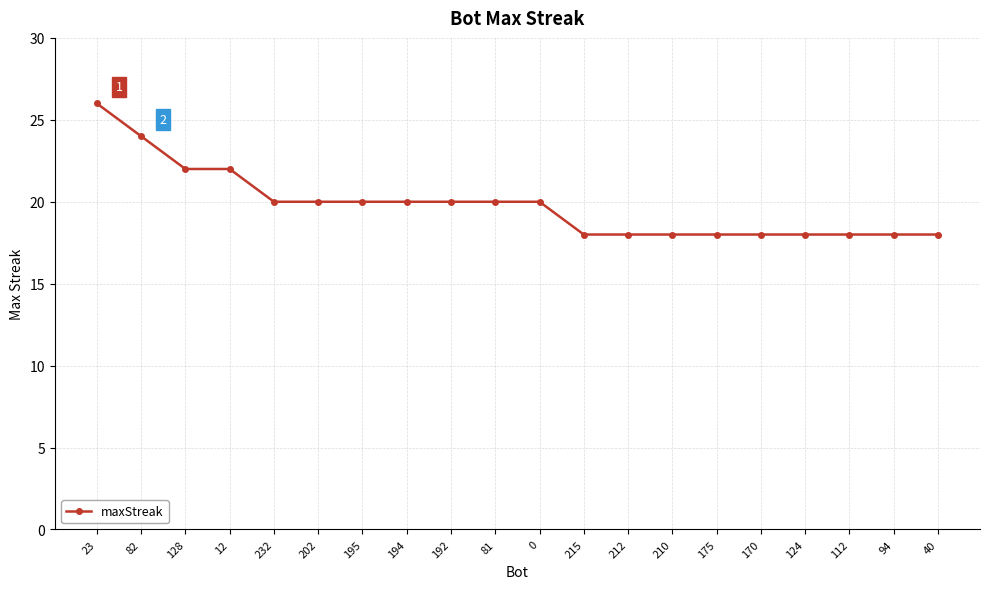

Between 12 and 112, which is larger?

12